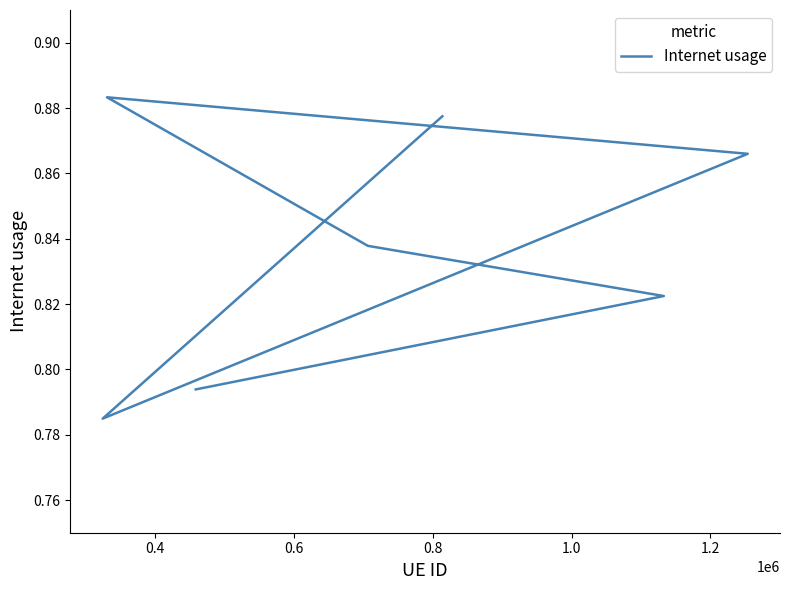

What is the maximum value shown in the chart?

0.9